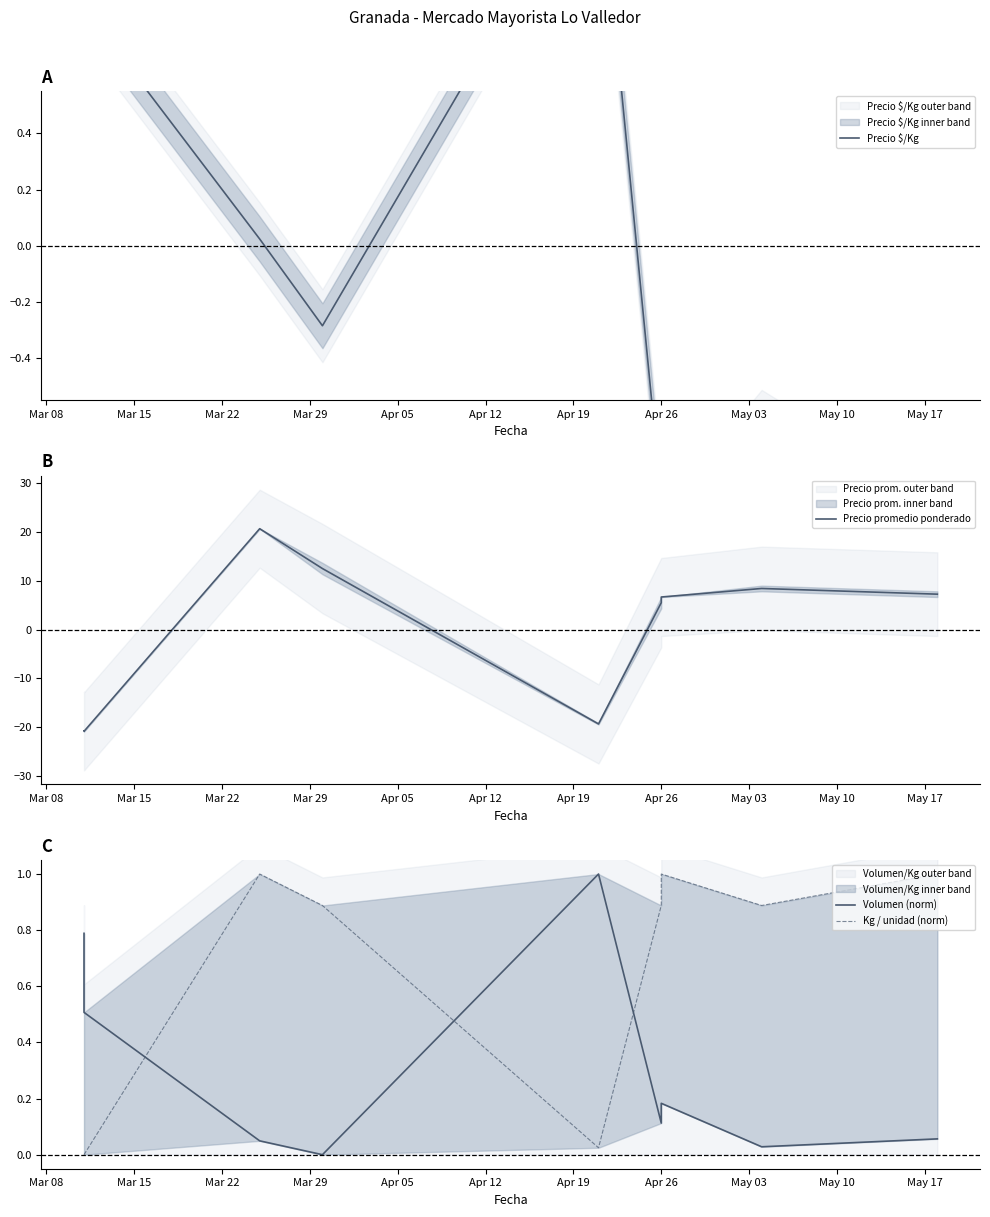

Between which two adjacent categories do Precio promedio ponderado and Kg / unidad (norm) first intersect?

Mar 15 and Mar 22